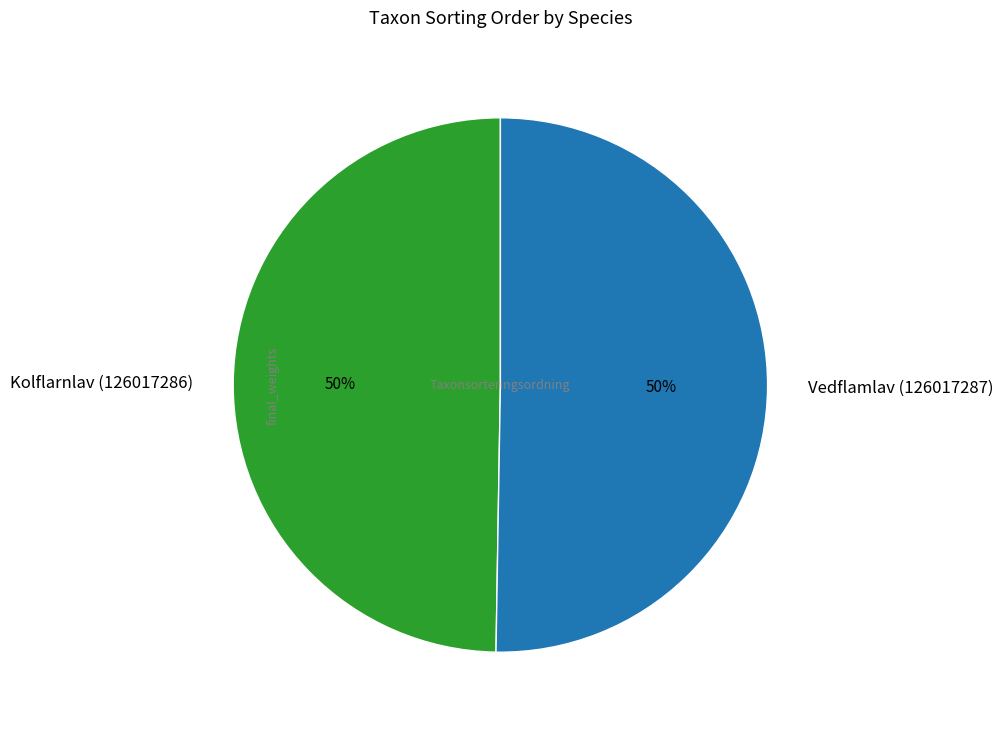

To the nearest percent, what portion does Kolflarnlav (126017286) represent?

50%